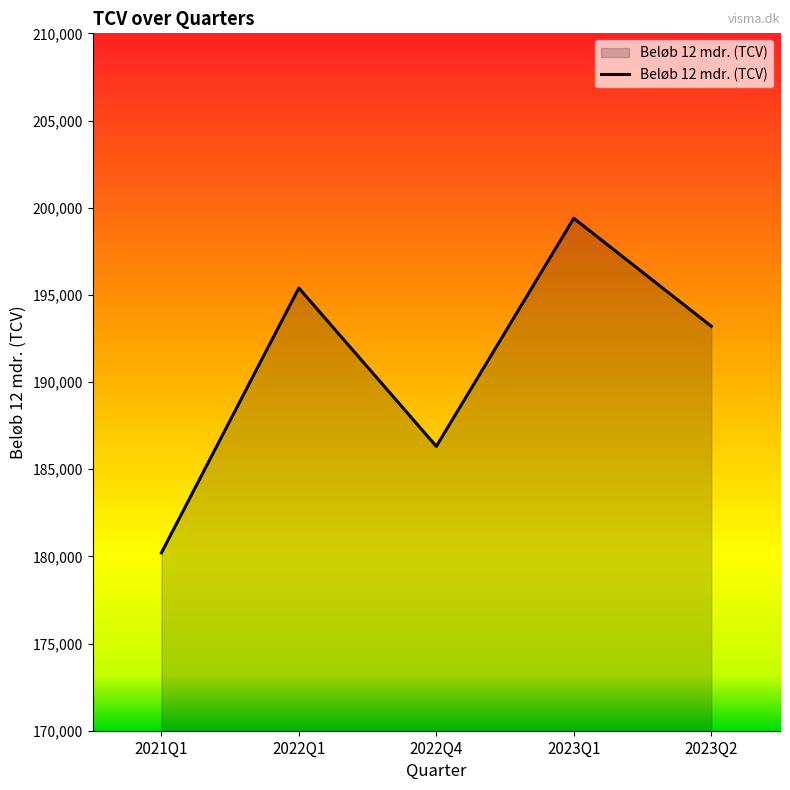

What is the difference between the maximum and minimum values?

19187.6